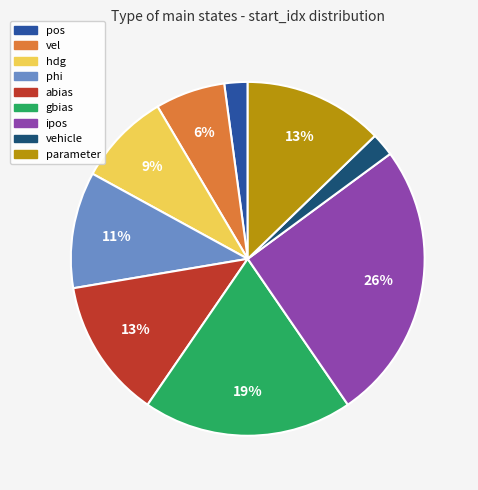

Which slice is the largest?

ipos